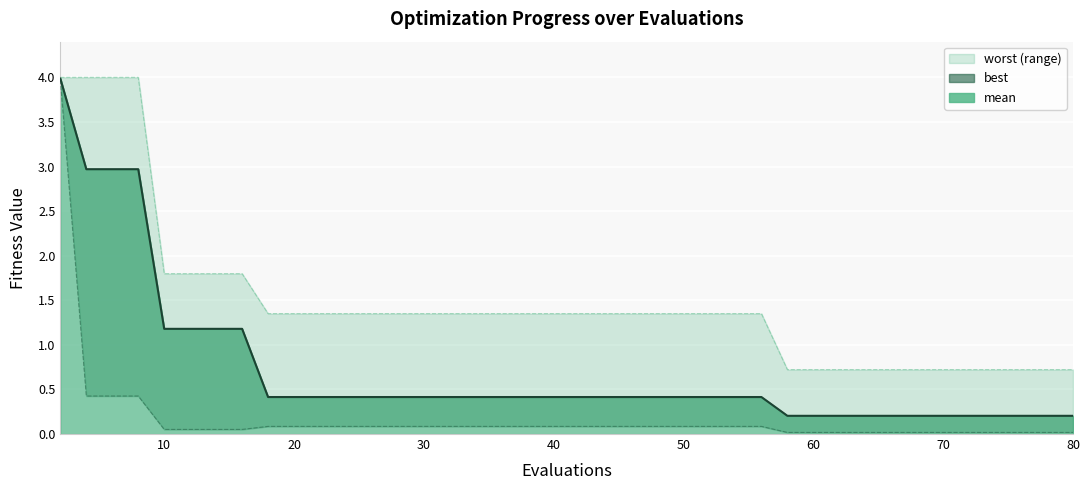

What is the value of the mean point at the 6th from the left?

1.2